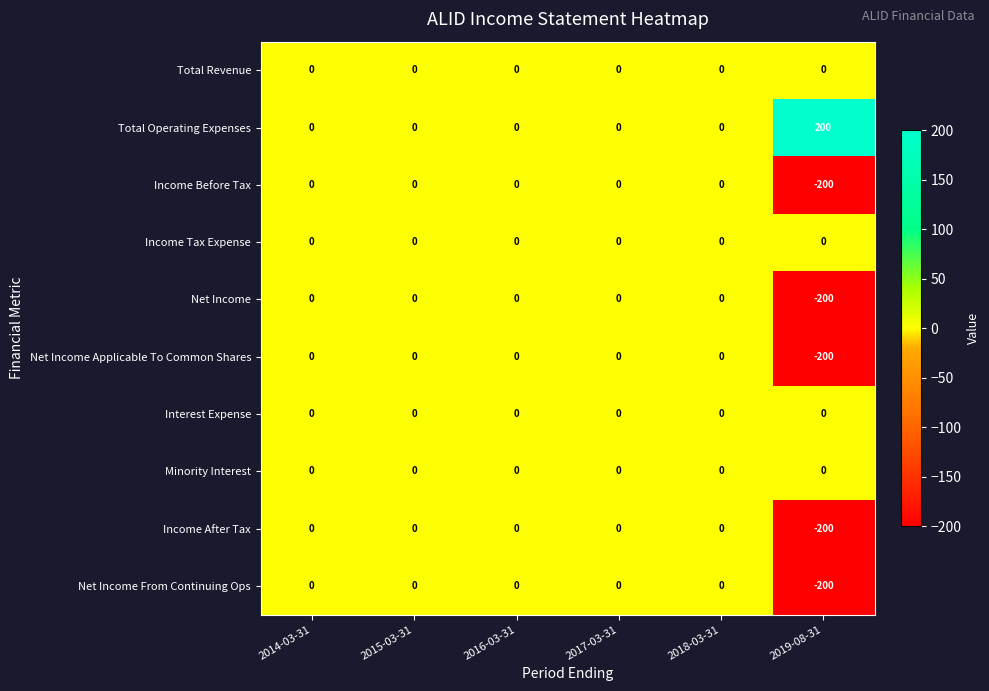

How many values in Net Income Applicable To Common Shares are below zero?

1